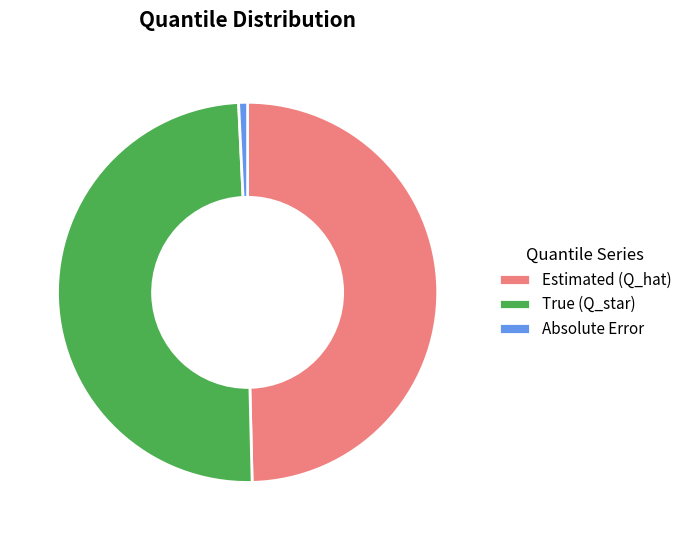

What is the smallest slice in the pie chart?

Absolute Error